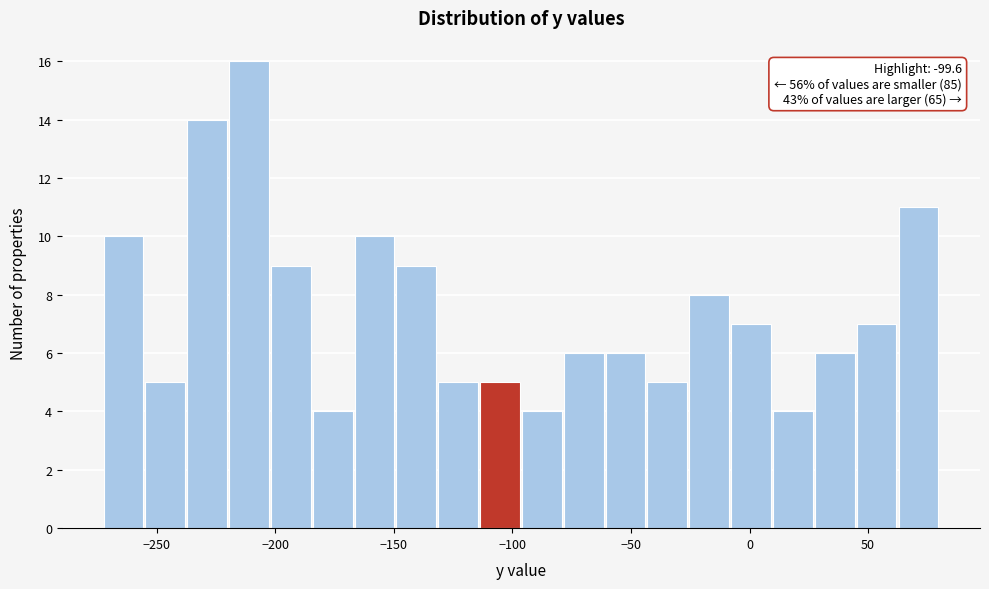

Around what value on the x-axis is the tallest bar? Give the approximate position of its centre, as read against the axis.

-210